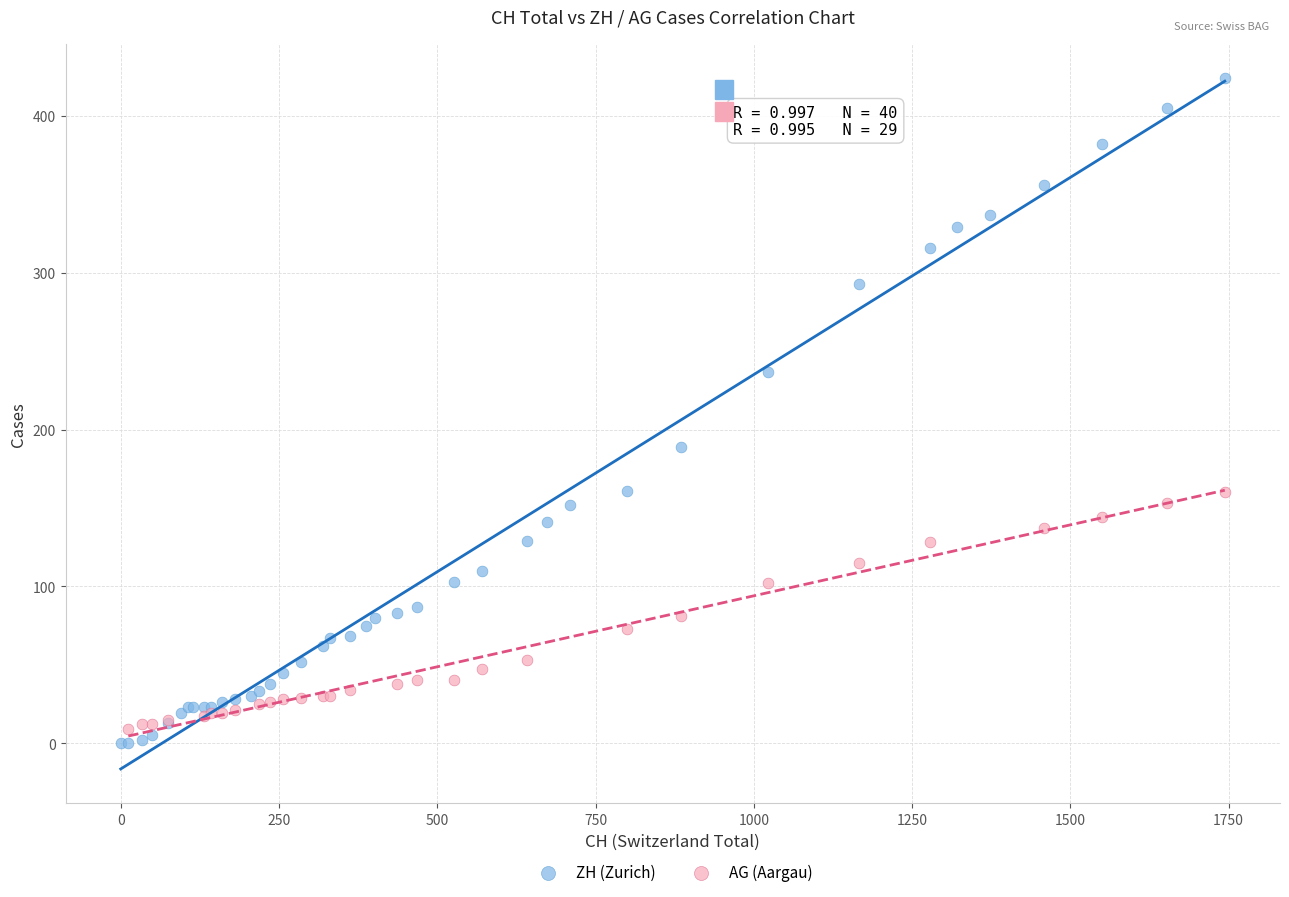

Which series has the largest Y range (max minus min)?

ZH (Zurich)